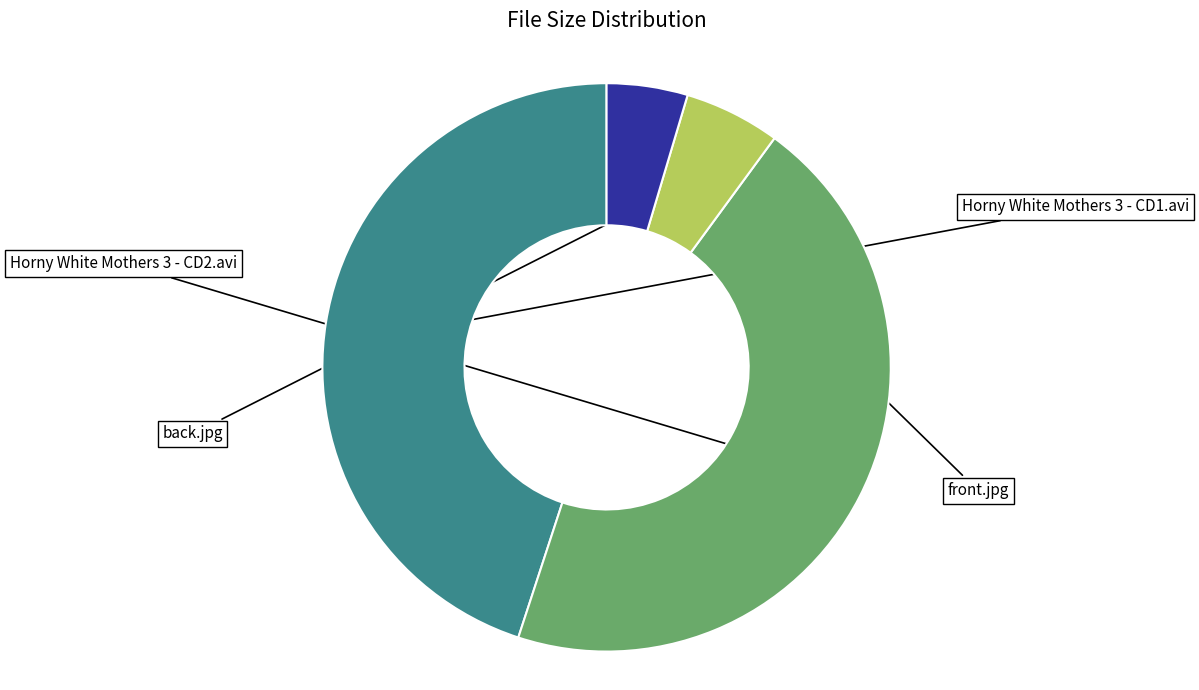

Is there any slice that represents more than half of the pie?

No